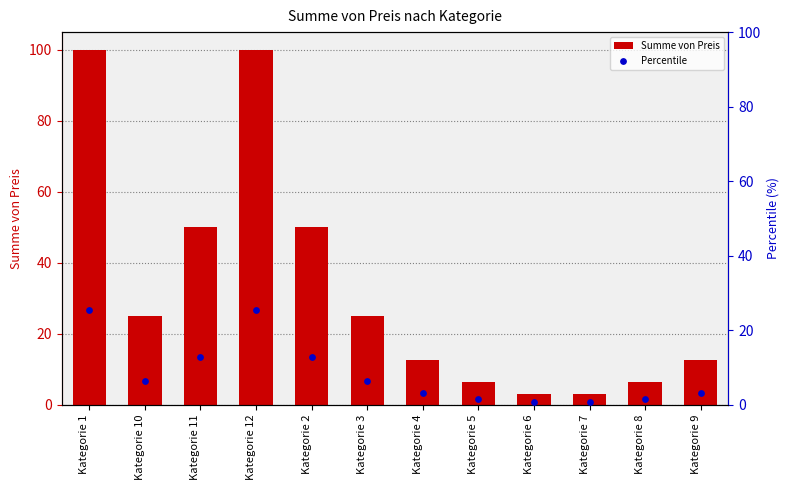

Is the value of Percentile at Kategorie 6 greater than the value of Summe von Preis at Kategorie 8?

No